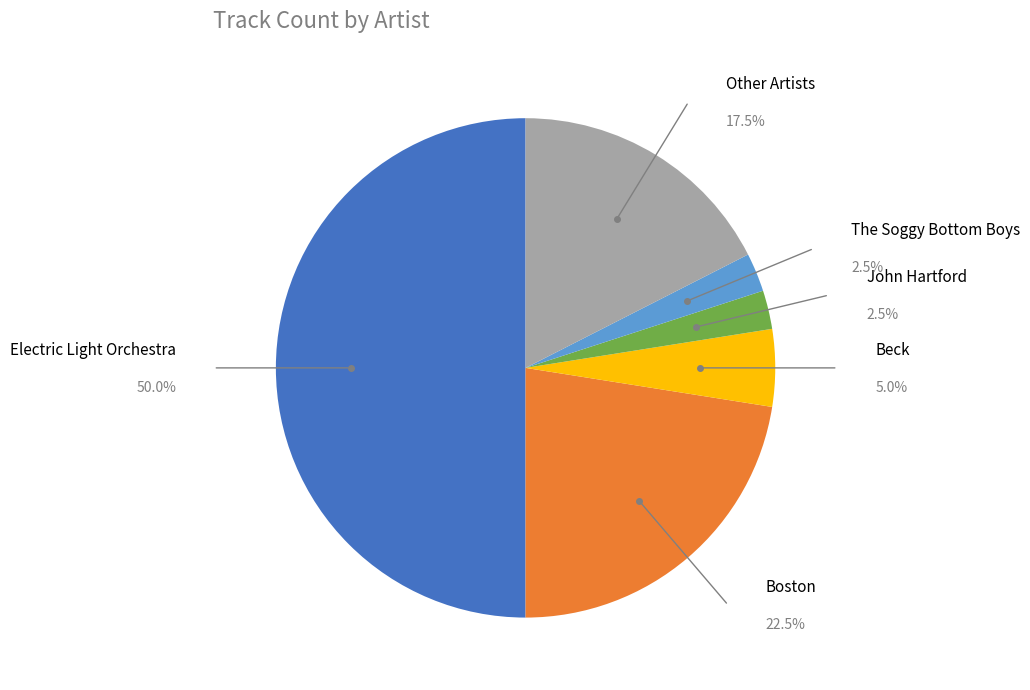

What percentage is the Beck slice, to the nearest percent?

5%